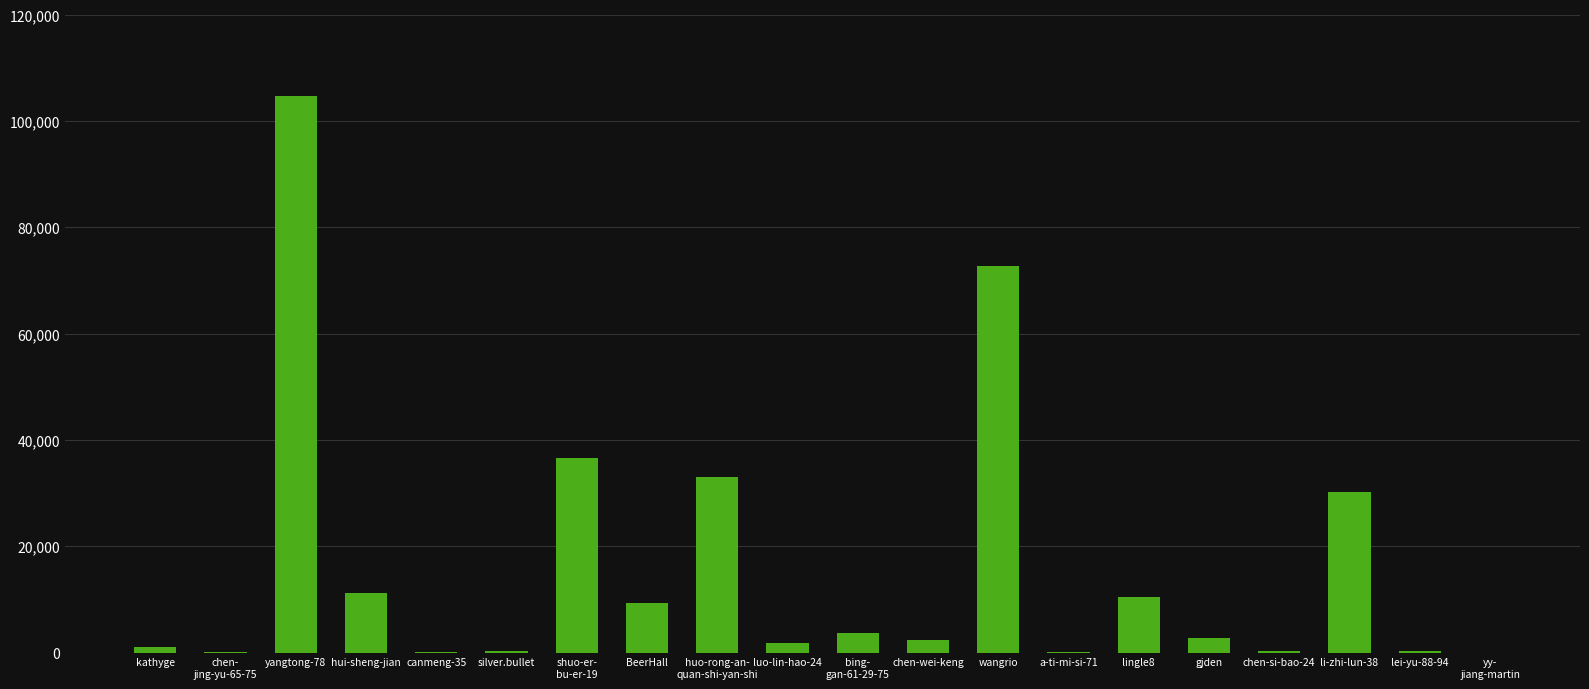

What is the sum of all values?

321104